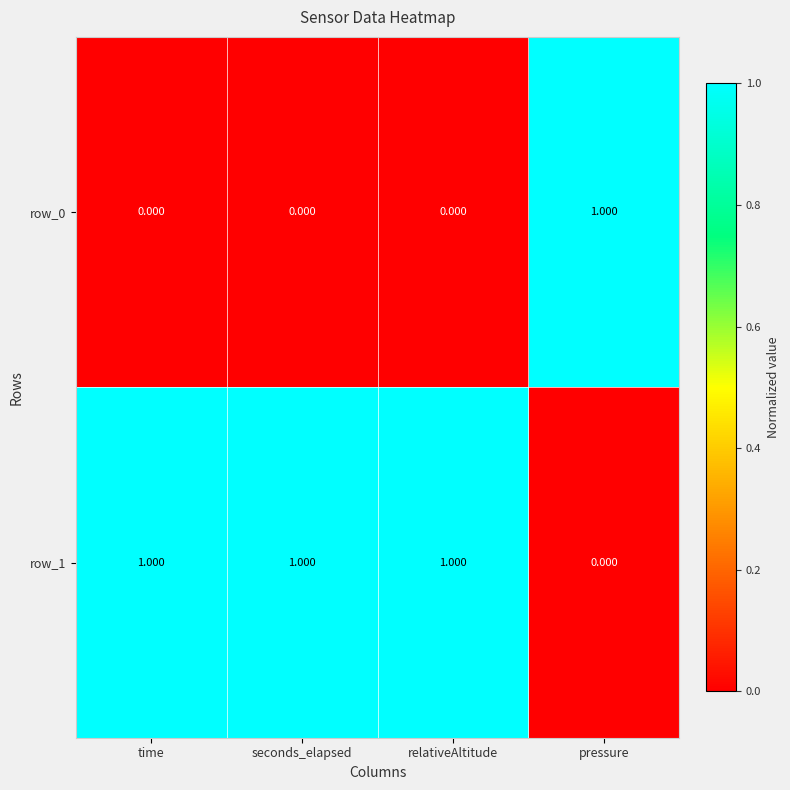

List the series in order of their overall mean, lowest first.

row_0, row_1